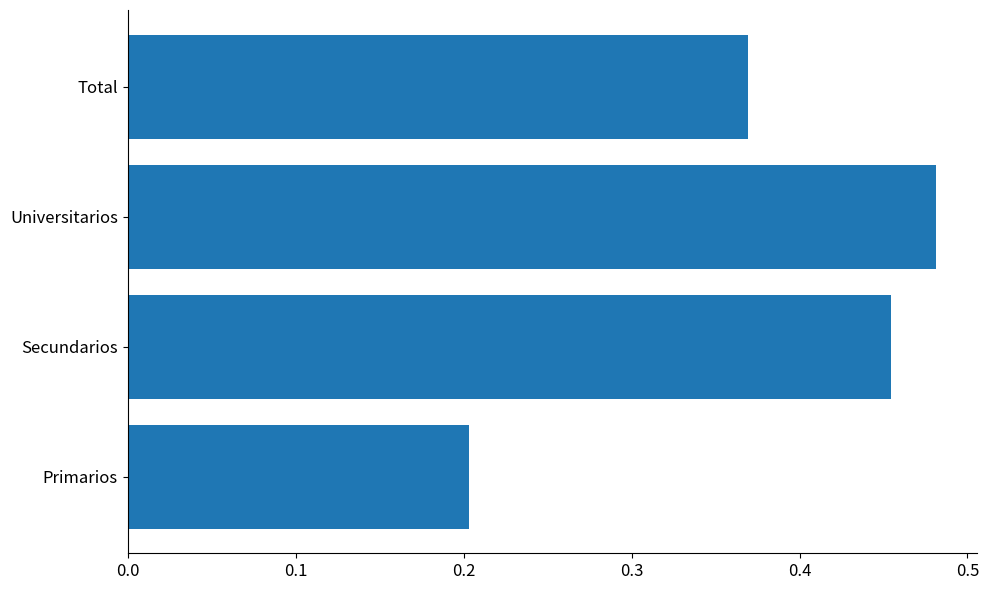

The chart shows a value of 0.2 at Total. True or false?

False